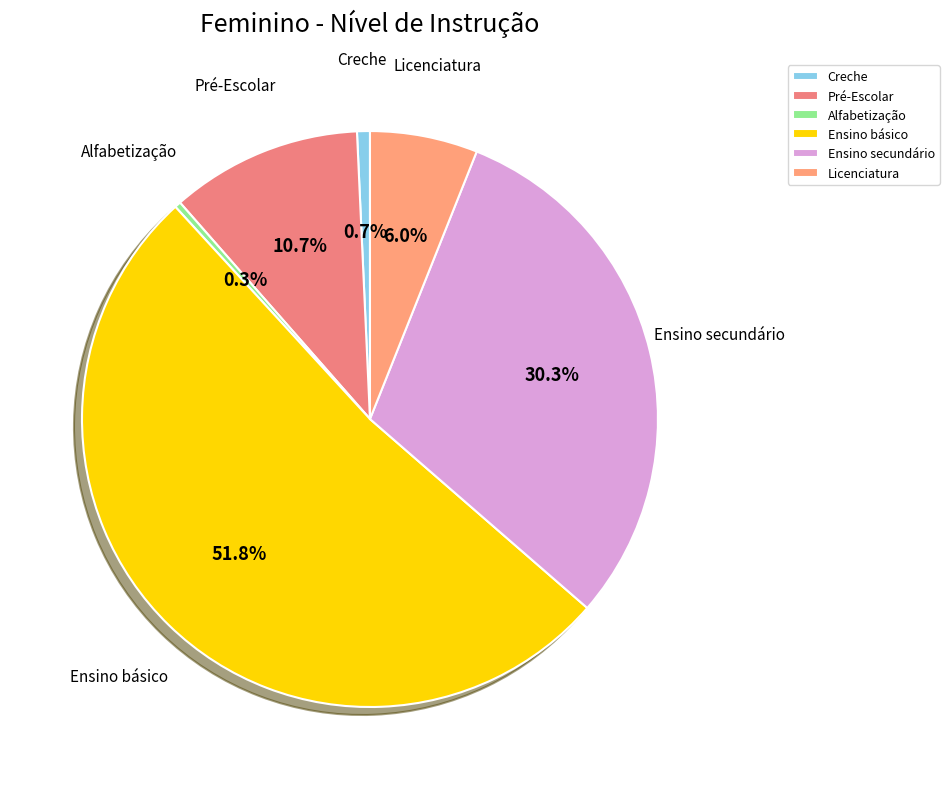

To the nearest percent, what portion does Licenciatura represent?

6%